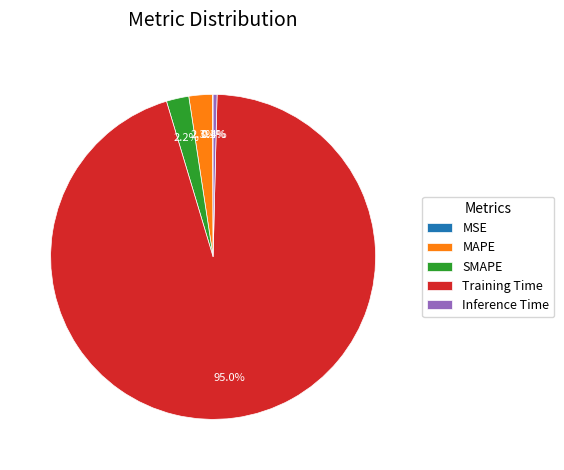

Is Training Time the majority of the pie?

Yes